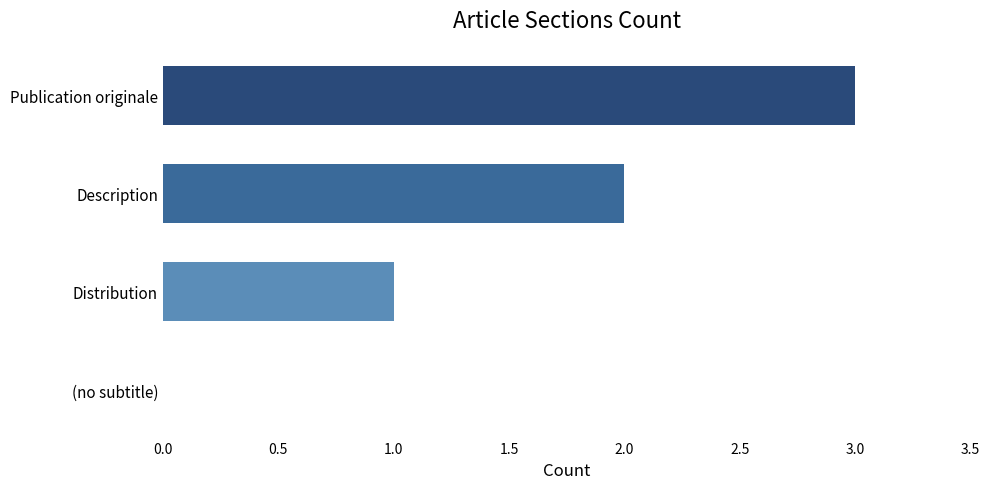

What is the average value?

2